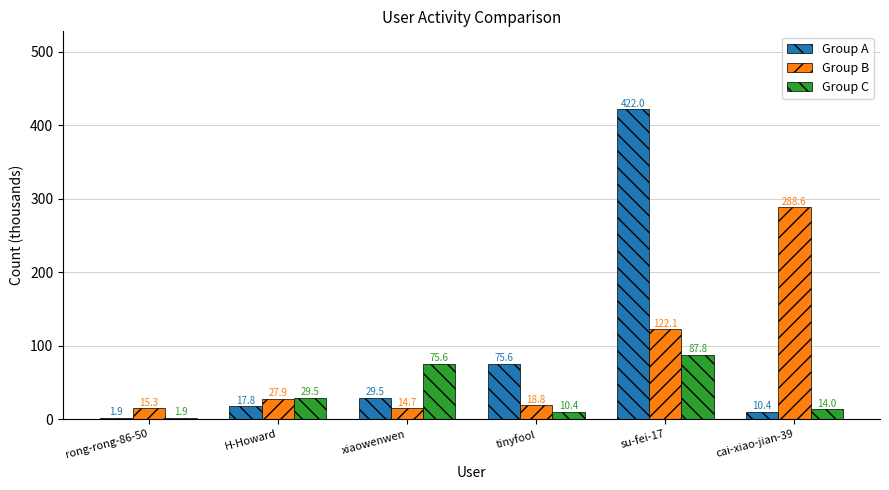

How many values in the Group A series are below 29?

3